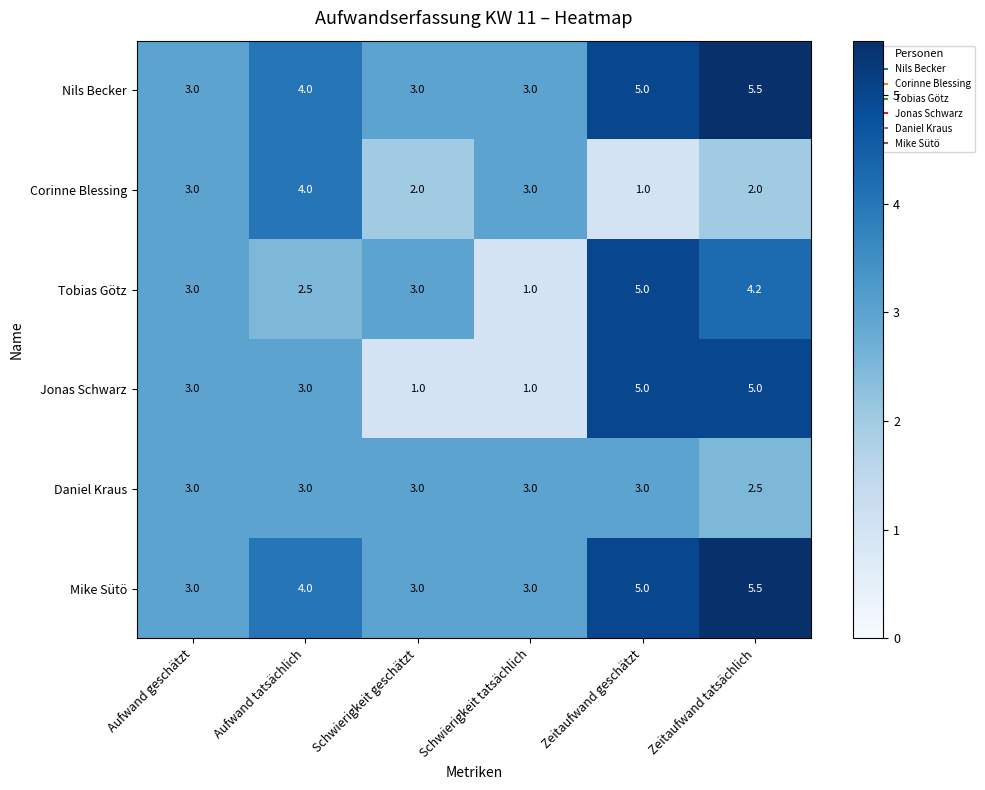

What is the difference between the maximum and second lowest values in the Corinne Blessing series?

2.0